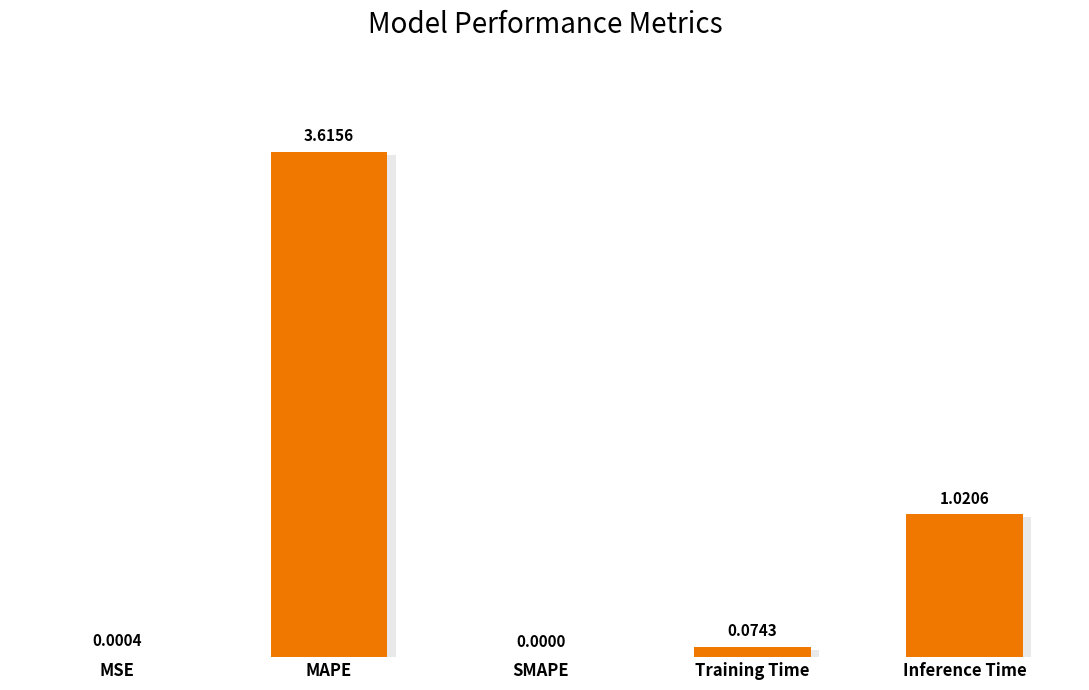

At which label is the value closest to 1?

Inference Time